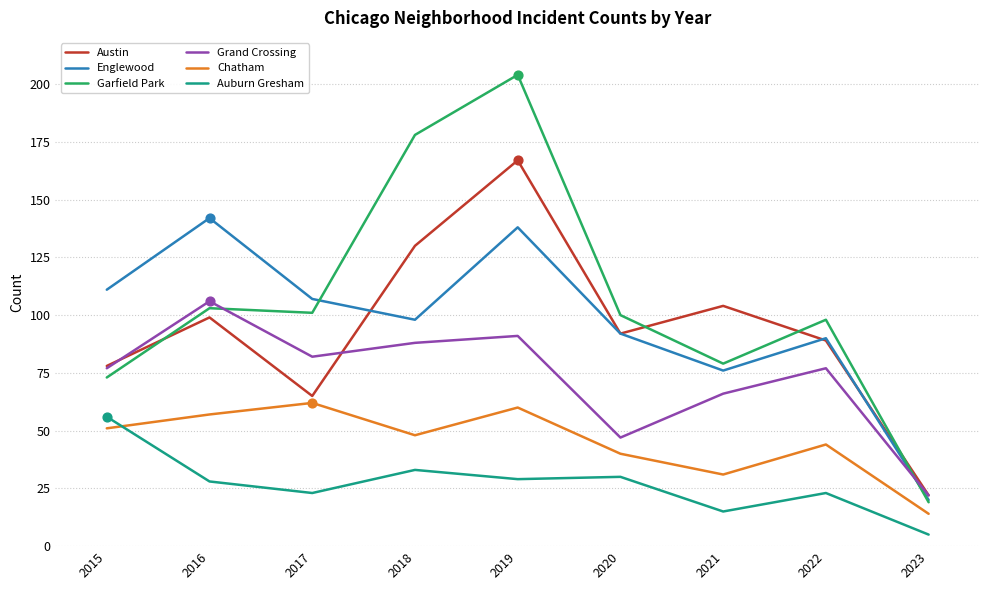

Between 2017 and 2019, which series saw the biggest shift?

Garfield Park